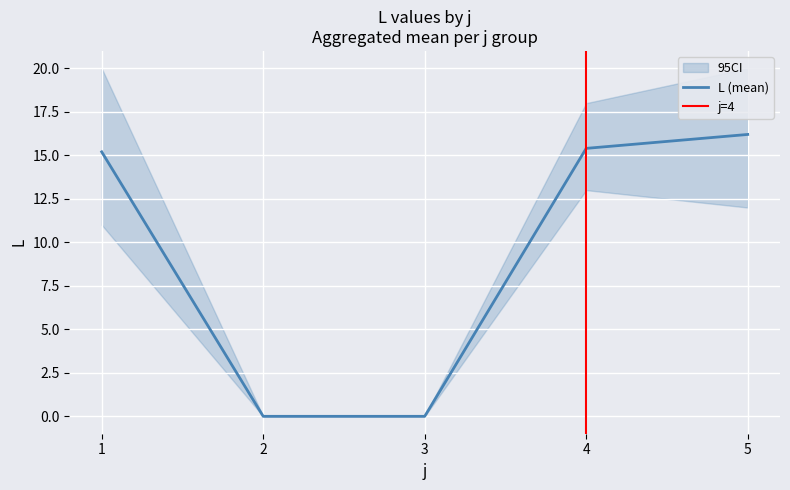

The value of L (mean) at 2 is 0.0. True or false?

True